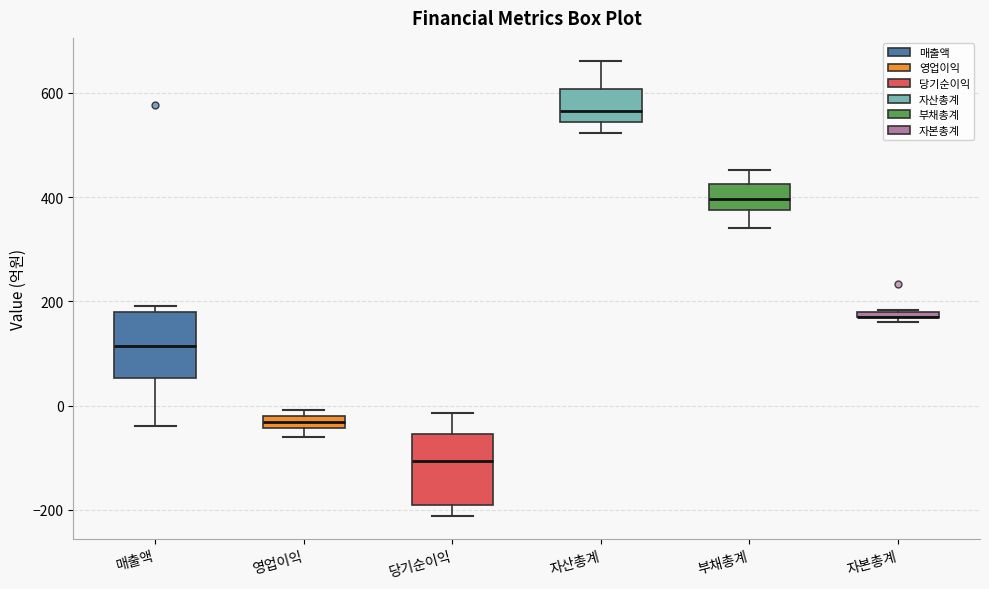

Where is the upper edge of the box for 자본총계 on the y-axis? The values are not printed on the chart, so give them approximately, as read against the axis.

180